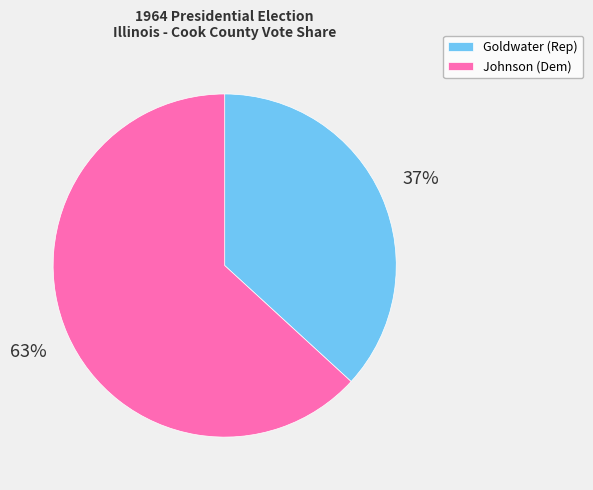

The Goldwater (Rep) slice represents 43% of the pie. True or false?

False